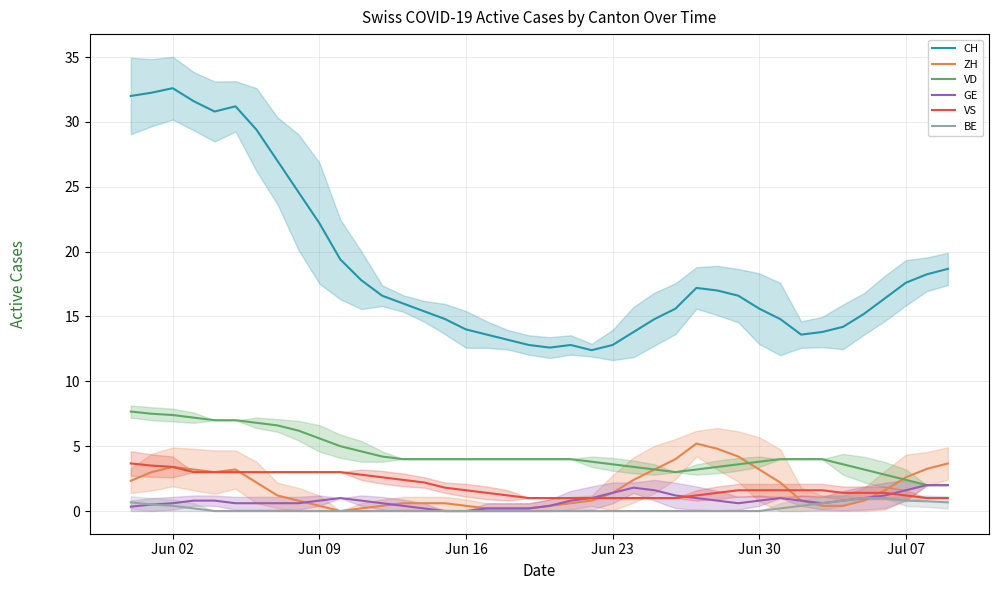

True or false: BE and VD cross at least once.

False